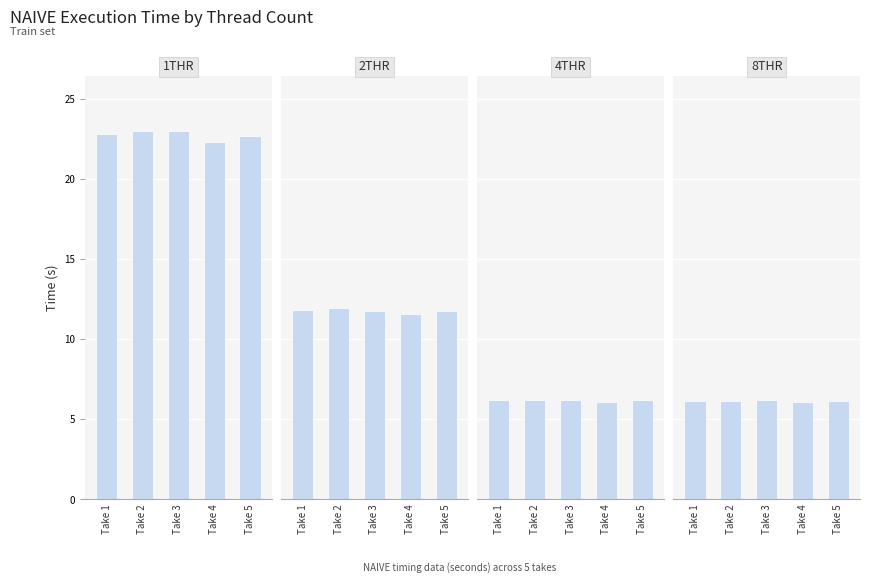

What are all the series names shown in the legend?

1THR, 2THR, 4THR, 8THR